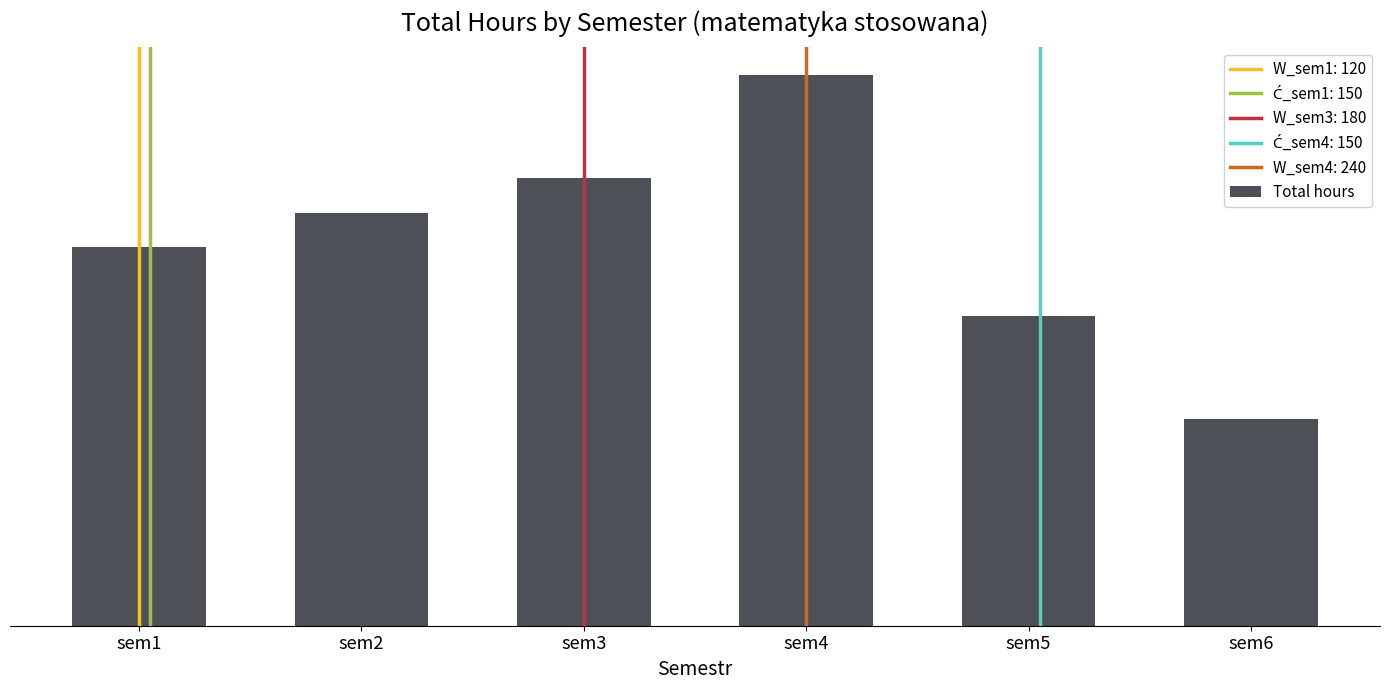

Are the bars horizontal?

No